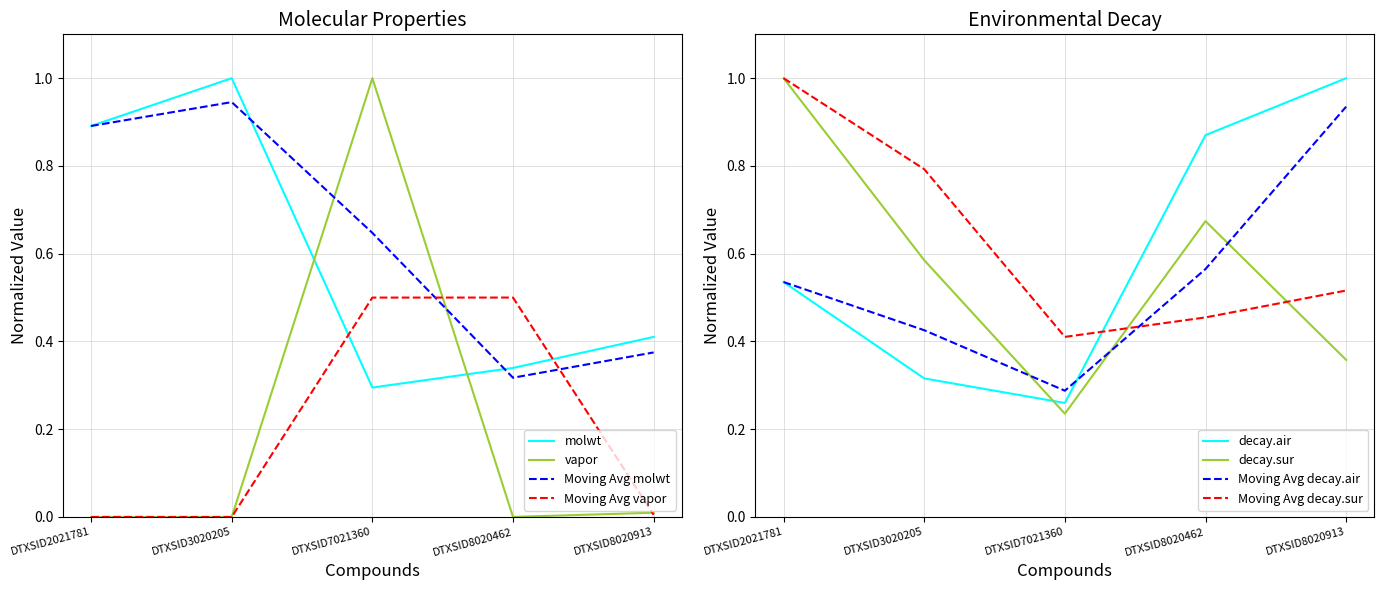

Rank the categories by molwt value from lowest to highest.

DTXSID7021360, DTXSID8020462, DTXSID8020913, DTXSID2021781, DTXSID3020205